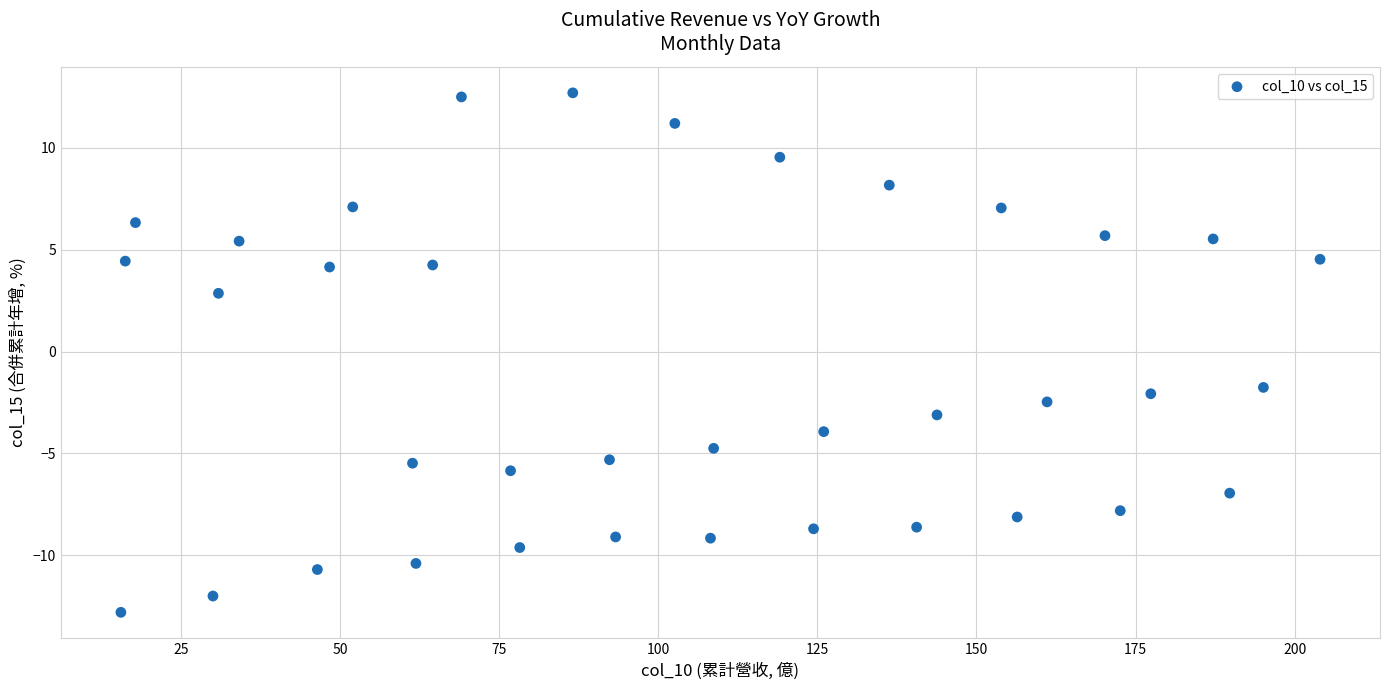

What Y value in the scatter plot is closest to 0?

-1.8